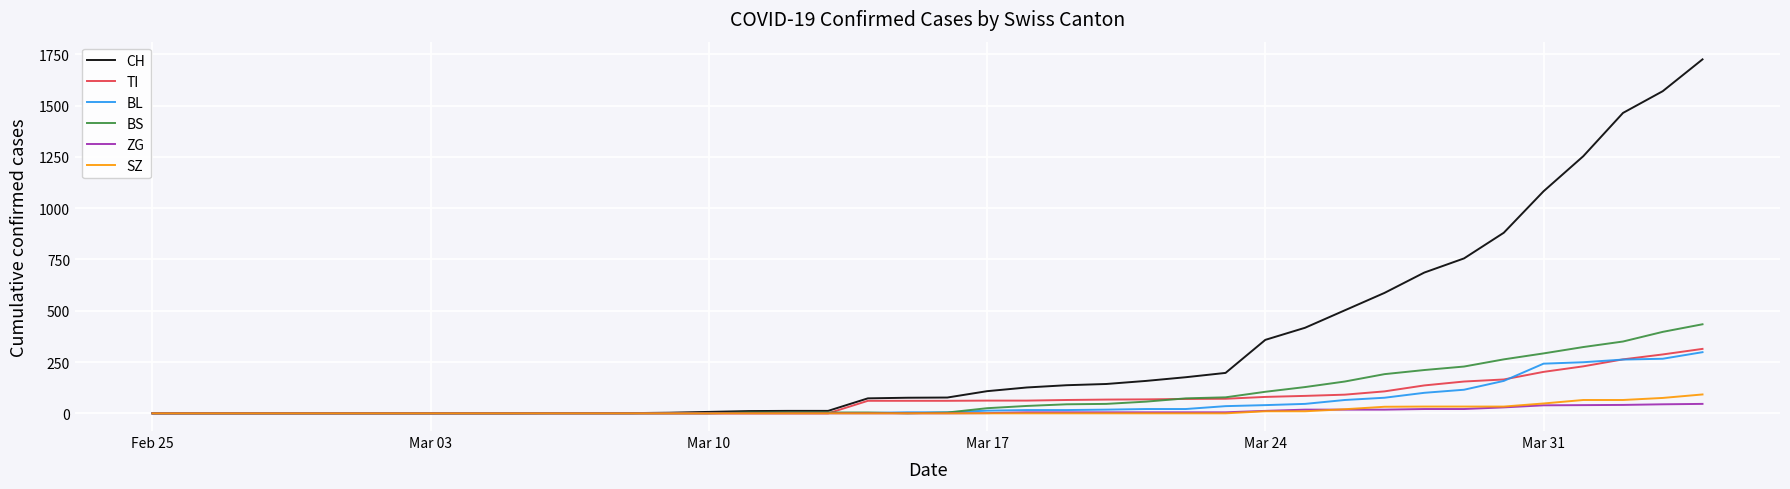

Which series has the largest range (max minus min)?

CH